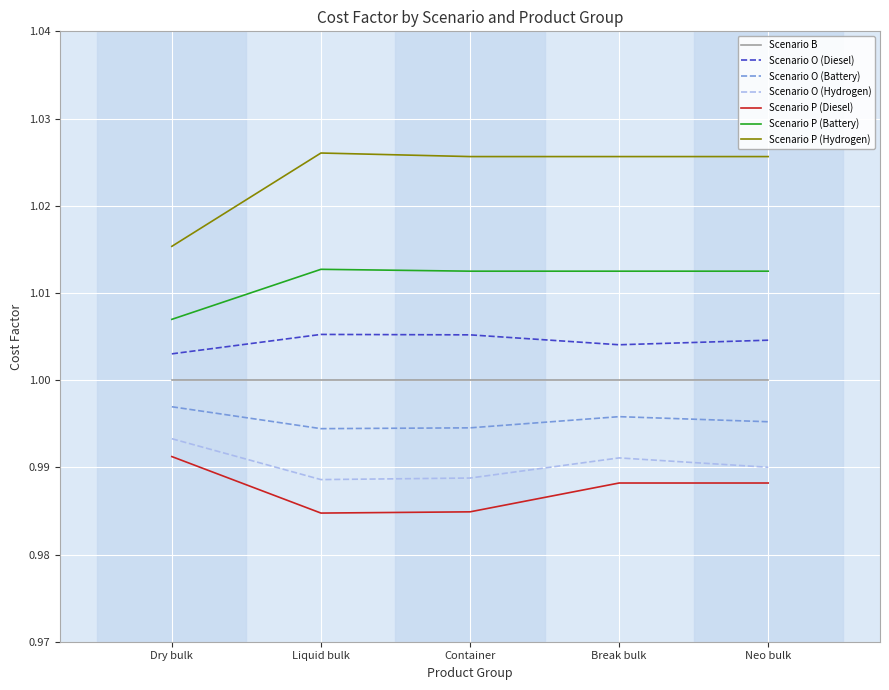

True or false: Scenario O (Hydrogen) and Scenario P (Diesel) intersect in this chart.

False